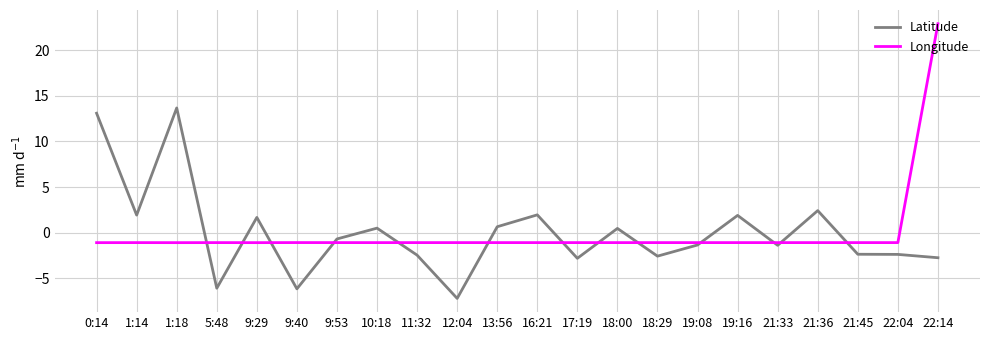

Which series has the largest range (max minus min)?

Longitude